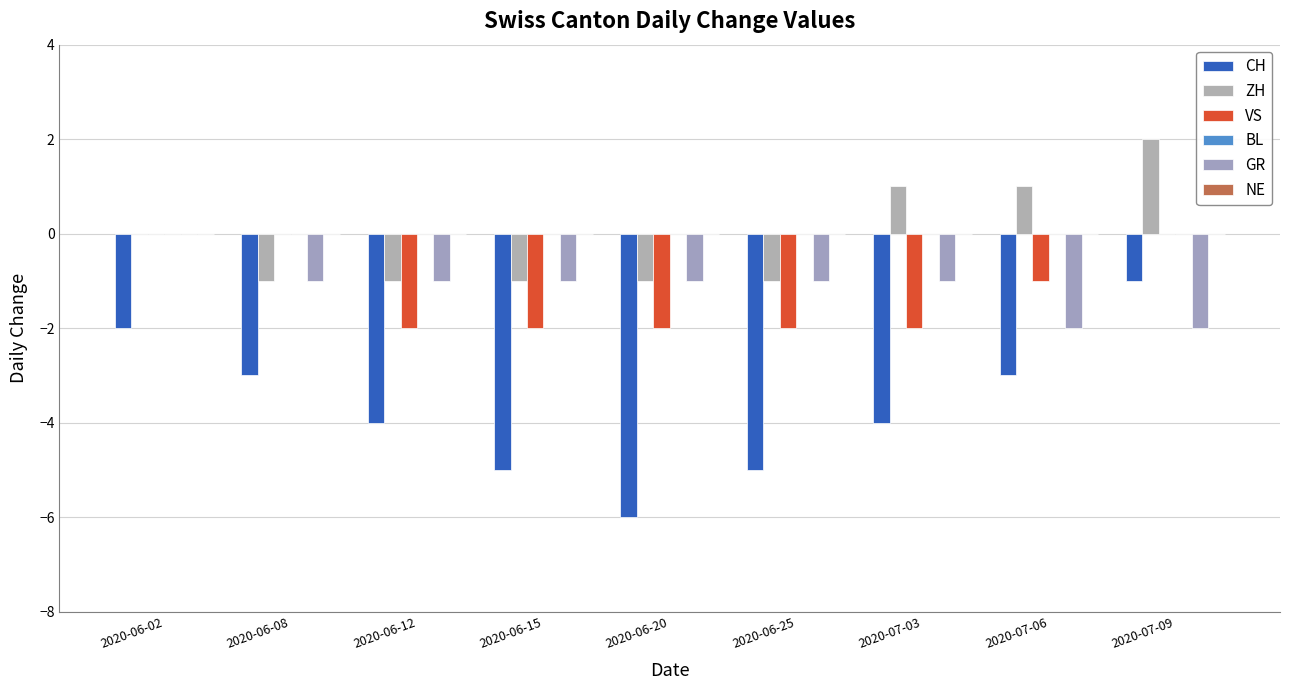

What is the label of the 8th bar from the left?

2020-07-06